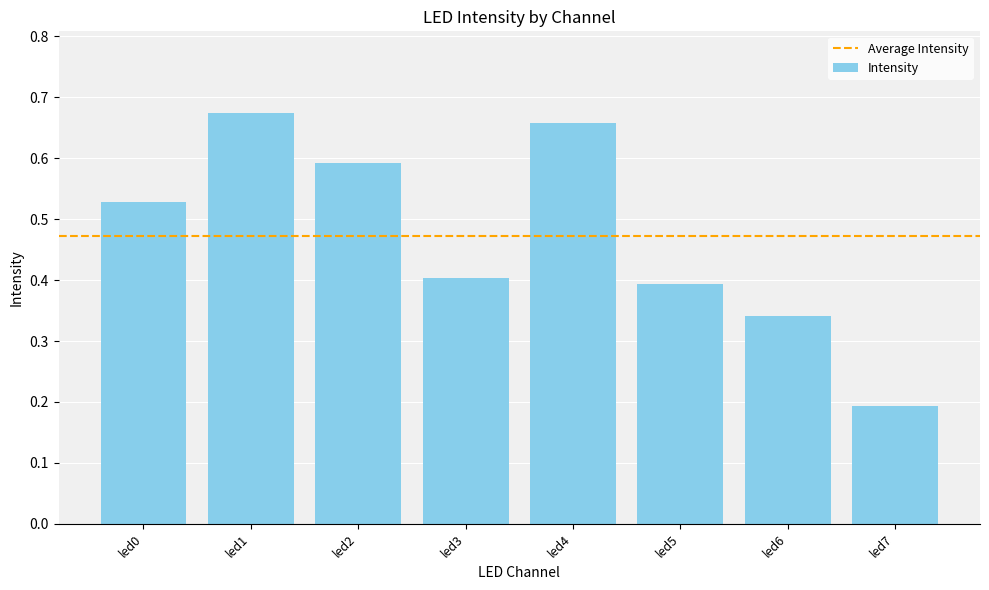

The chart shows a value of 0.4 at led5. True or false?

True